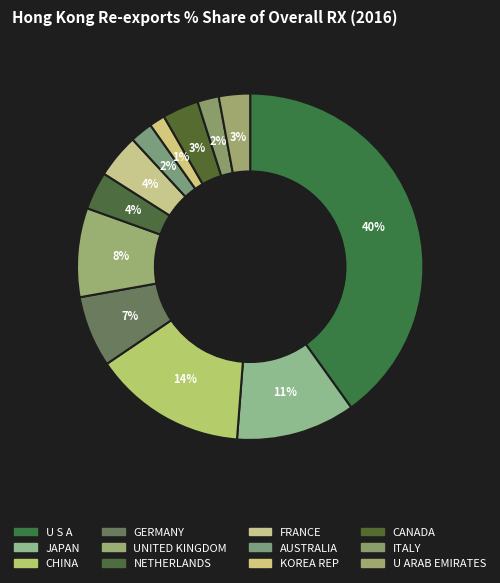

How many slices are in this pie chart?

12